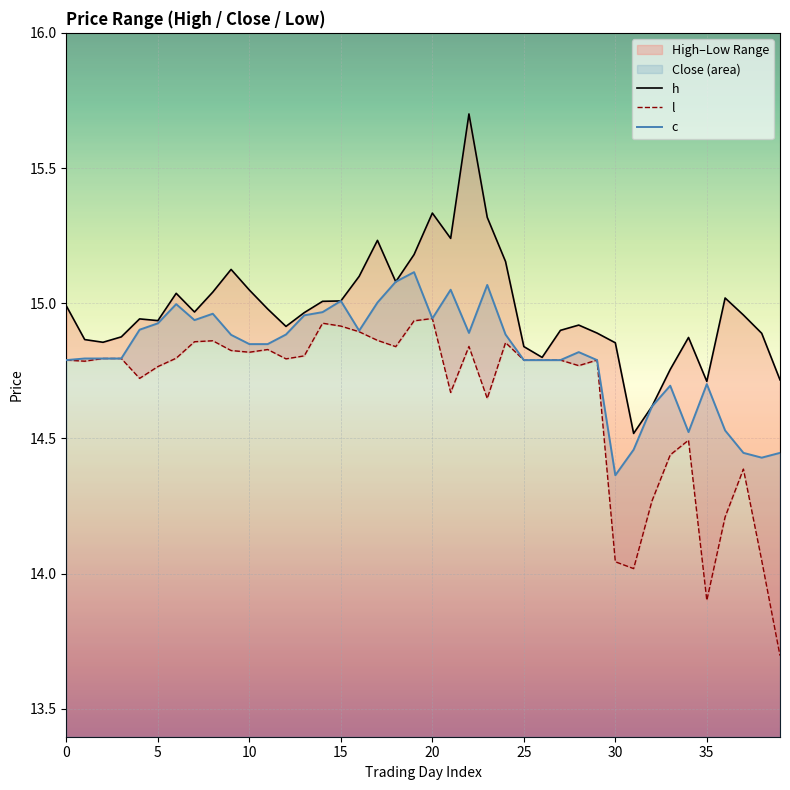

At which category is the sum across all series the highest?

22